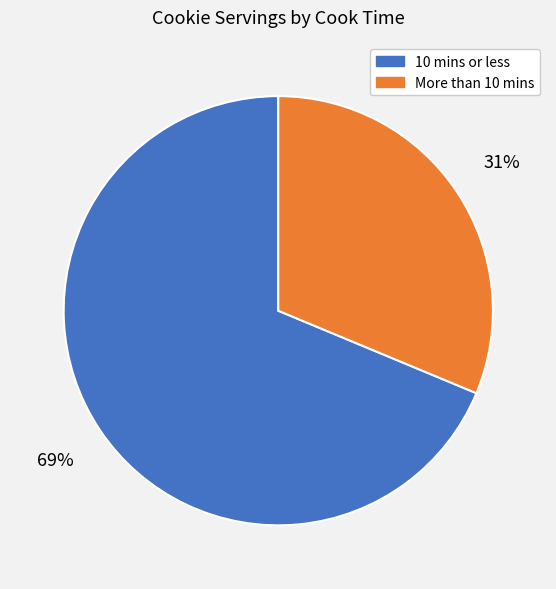

To the nearest percent, what is the average slice percentage?

50%